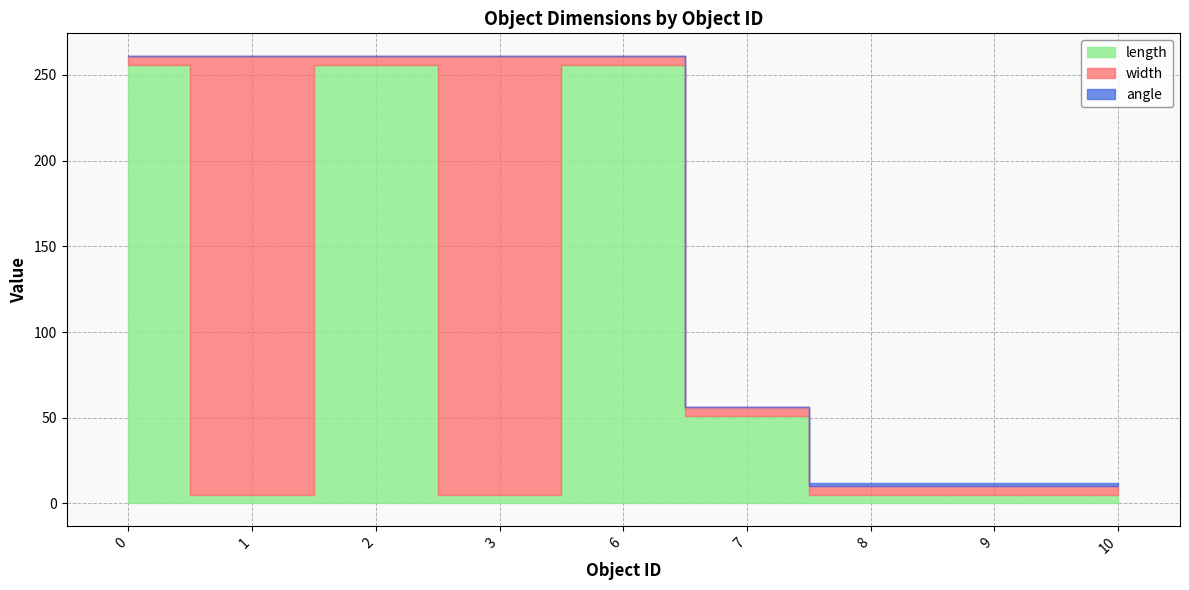

Reading right to left, what are all the values shown in this chart?

length: 5.1	5.1	5.1	51.2	256.0	5.0	256.0	5.0	256.0
width: 5.1	5.1	5.1	5.1	5.1	256.0	5.0	256.0	5.0
angle: 1.6	1.6	1.6	0.0	0.0	0.0	0.0	0.0	0.0